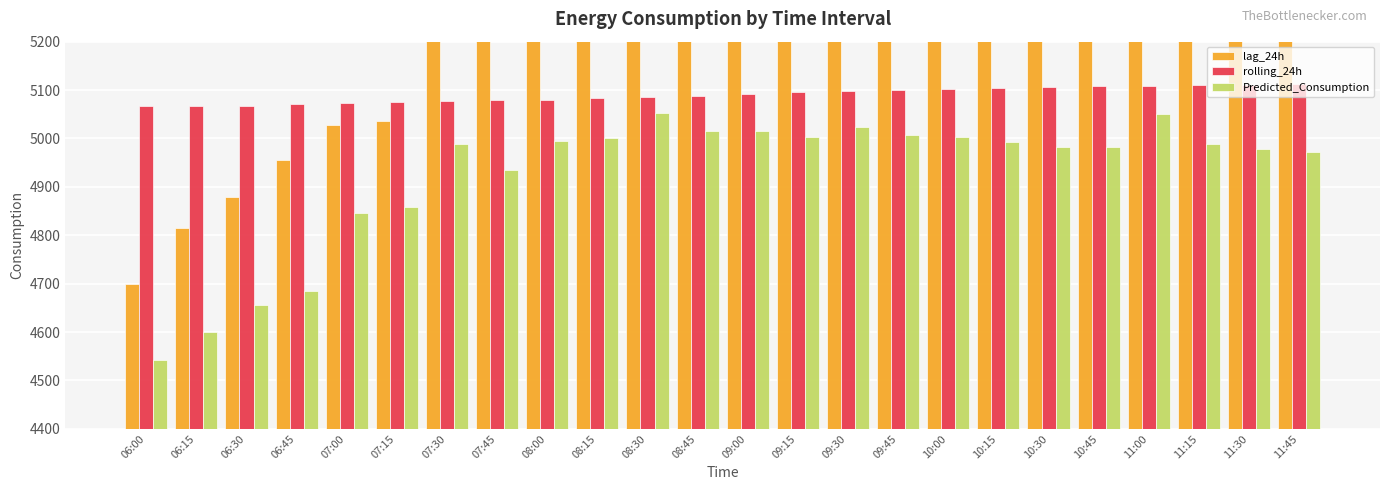

What is the average value of the rolling_24h series?

5090.0